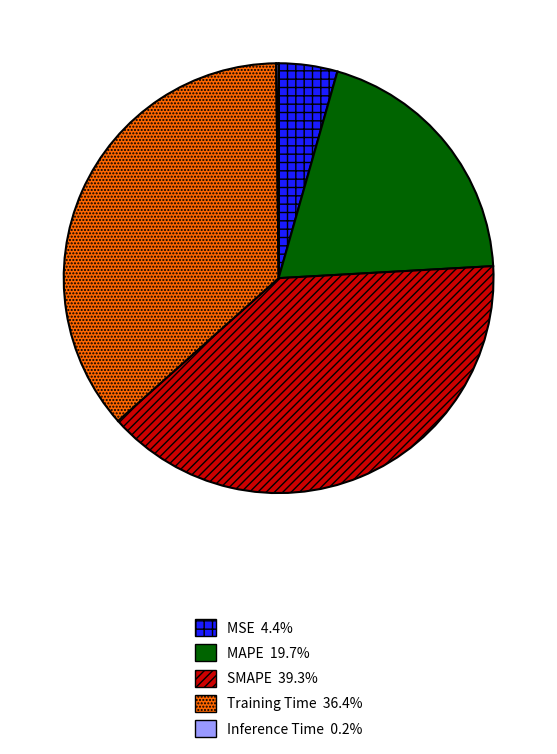

What is the largest slice in the pie chart?

SMAPE